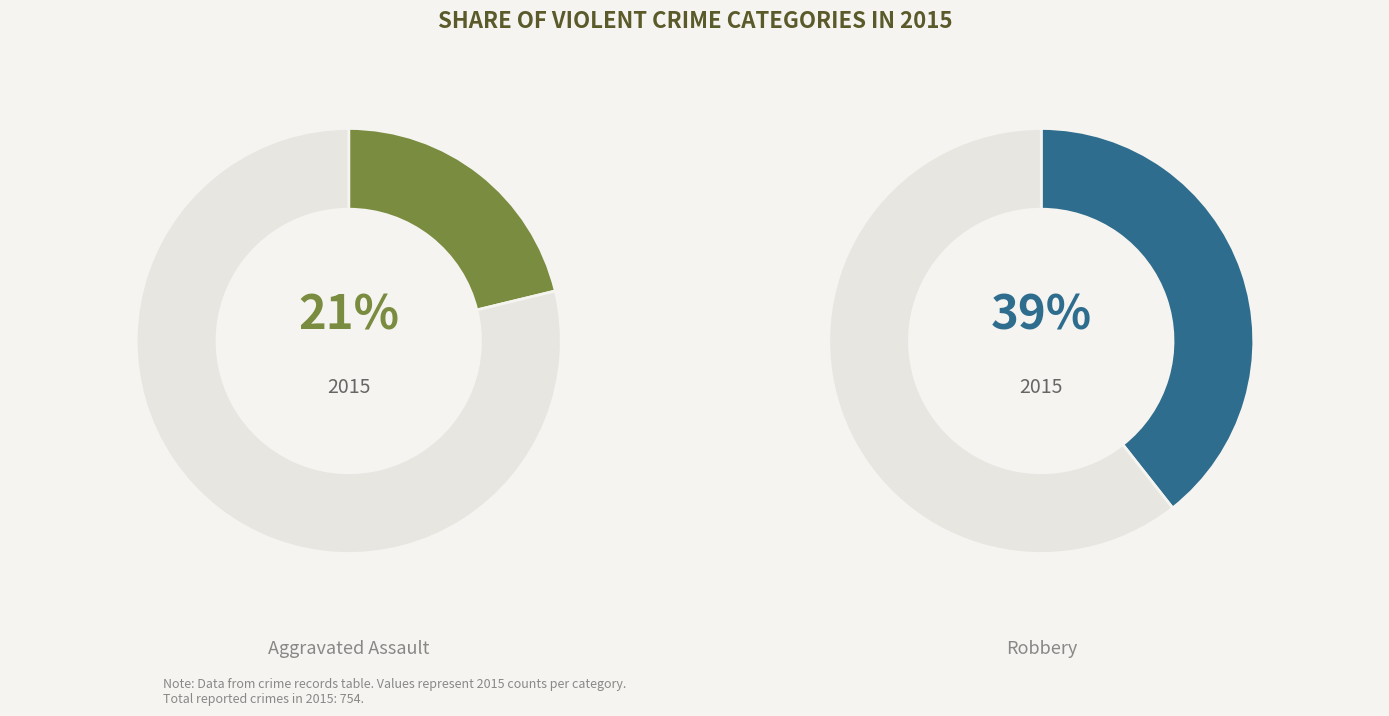

What percentage is NOT represented by Criminal Sexual Assault?

95.5%